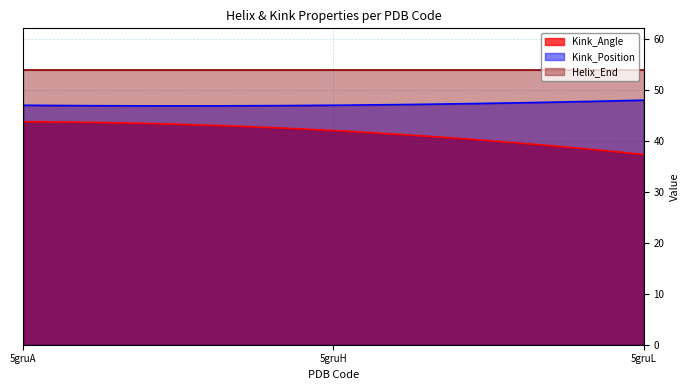

Rank the series by their maximum value, from lowest to highest.

Kink_Angle, Kink_Position, Helix_End